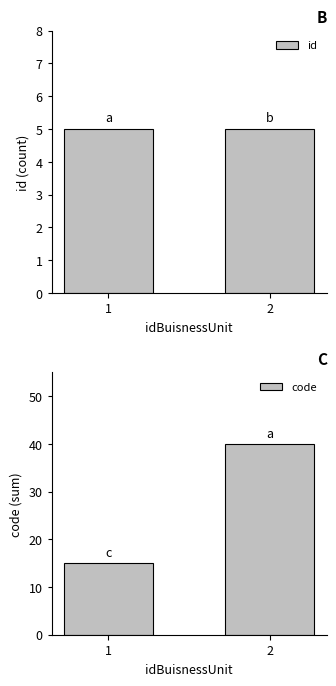

True or false: id has a value of 5 at 2.

True